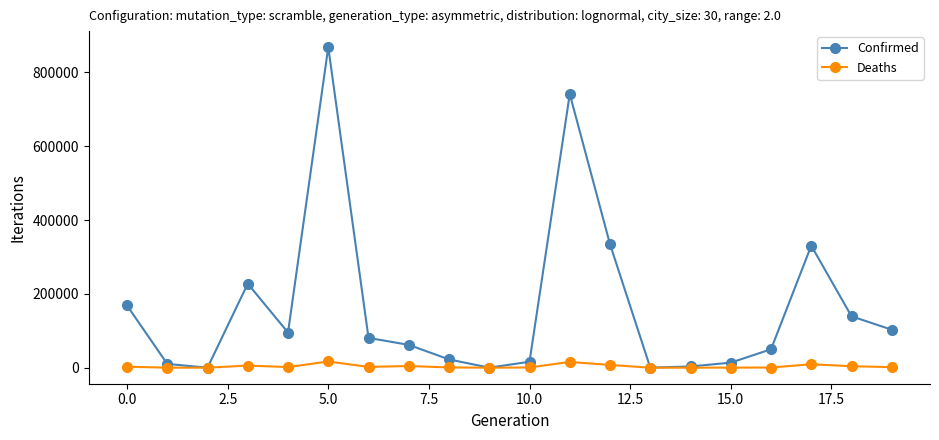

True or false: Confirmed has more than 1 points higher than both neighbors.

True